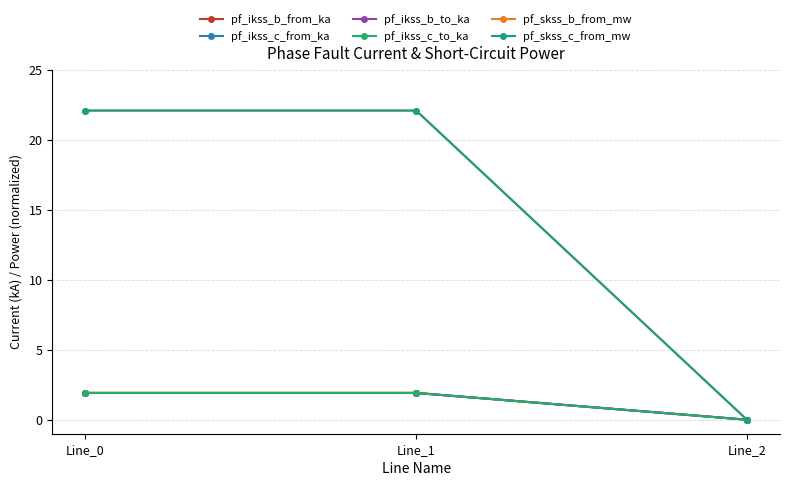

Is this an area chart (filled region under the line)?

No